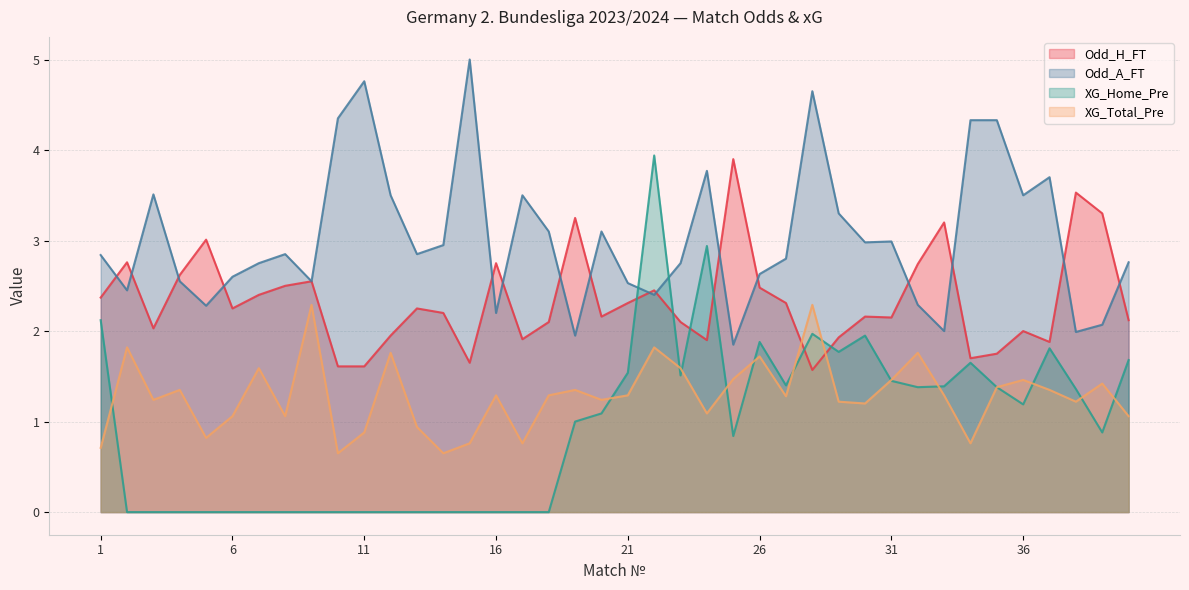

At which category does XG_Total_Pre reach its first local peak?

2